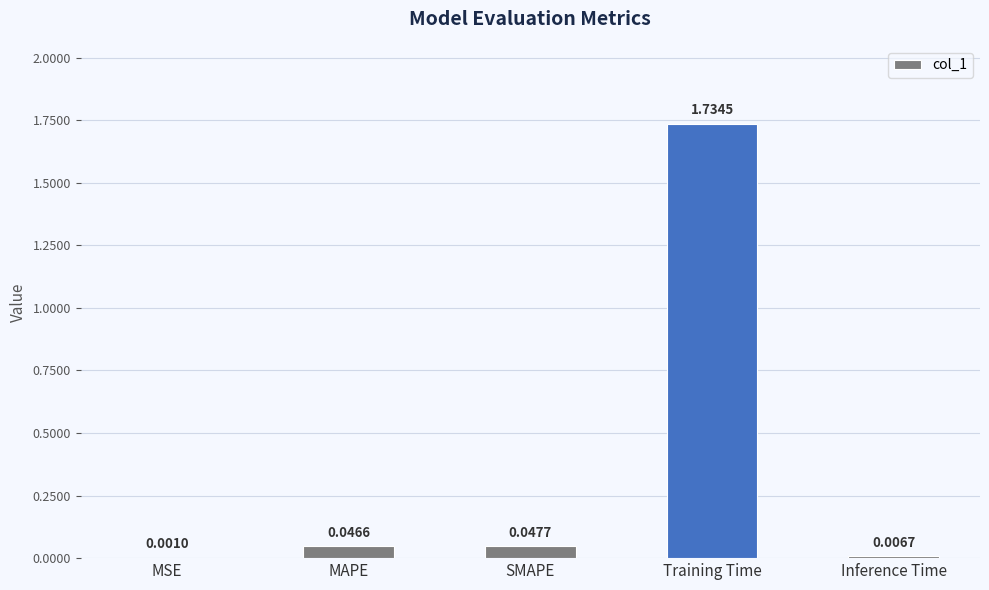

Which has a higher value, MAPE or Training Time?

Training Time